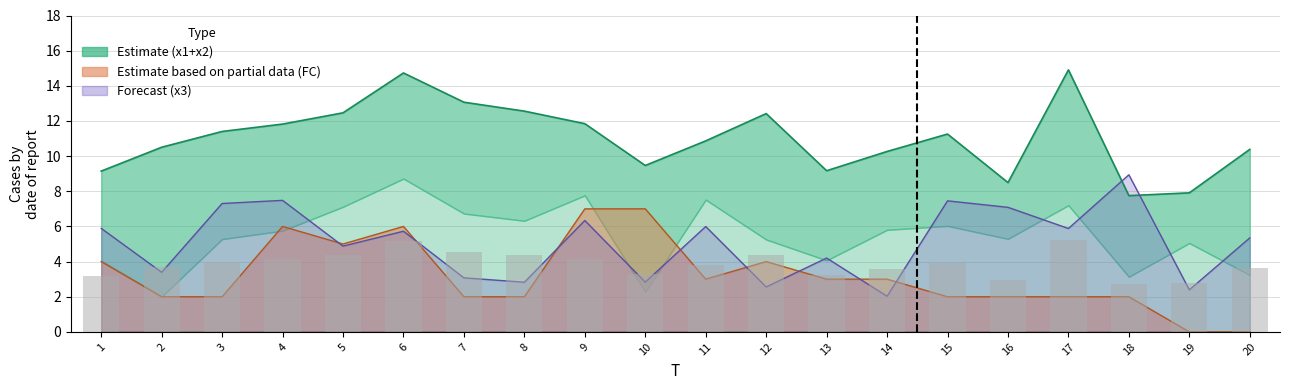

What is the average value of the FC series?

3.2